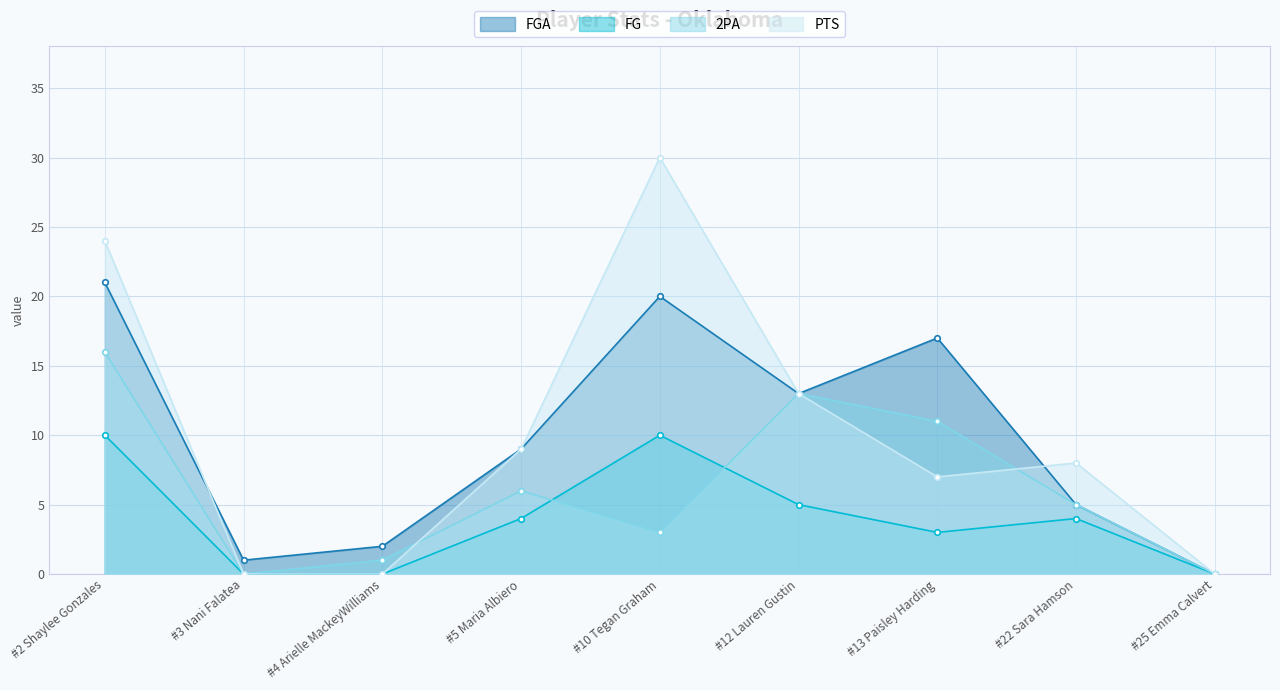

The value of FG at #25 Emma Calvert is 0. True or false?

True